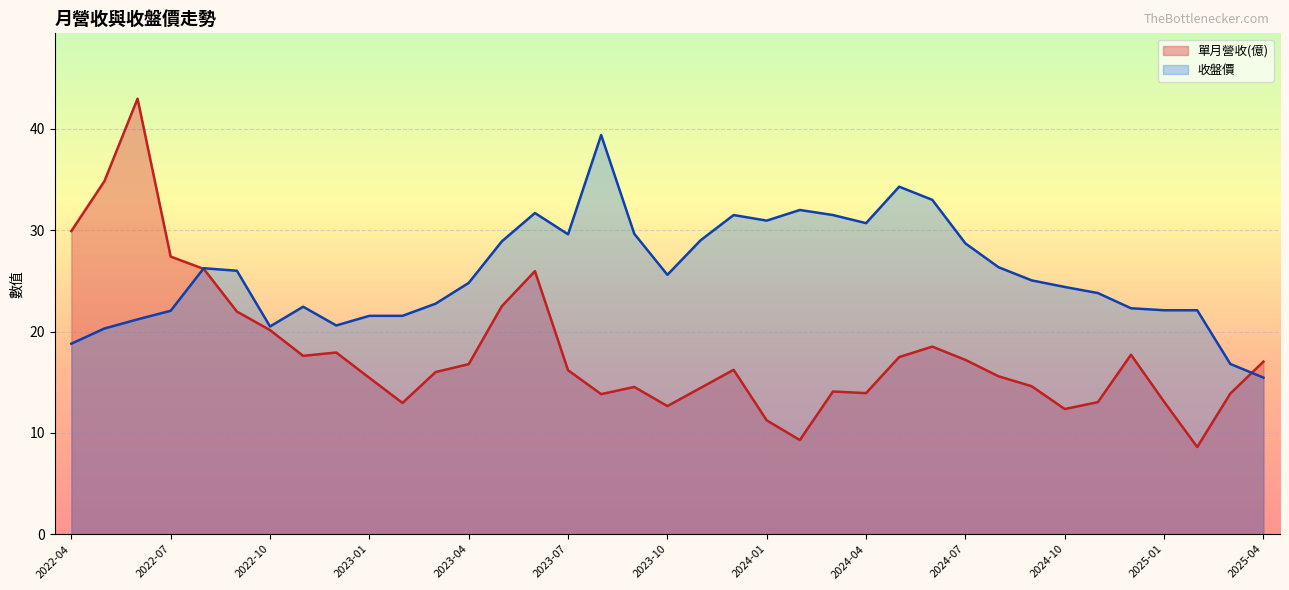

What is the label of the 12th point from the left?

2023-03